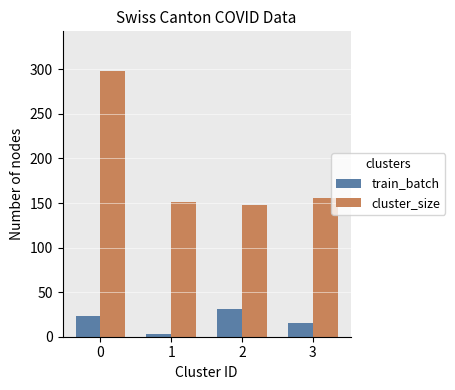

Which series has the largest total across all categories?

cluster_size